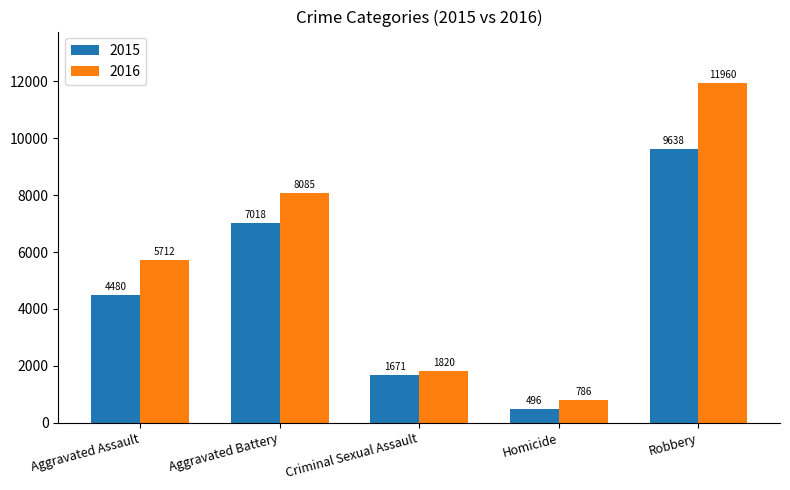

What is the total value across all series at Aggravated Battery?

15103